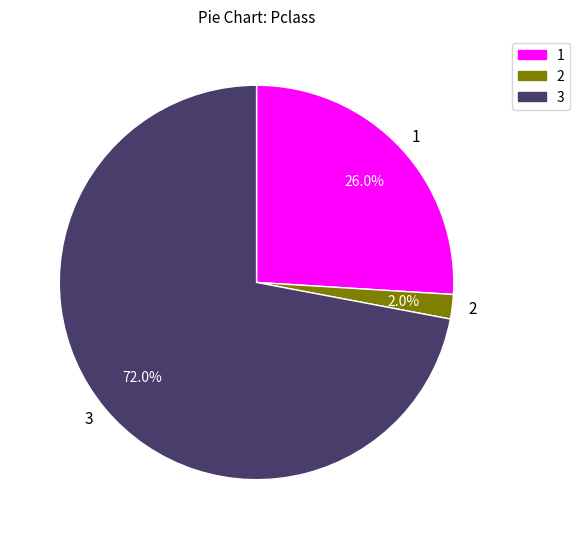

What is the ratio of the value at 1 to the value at 2?

13.0